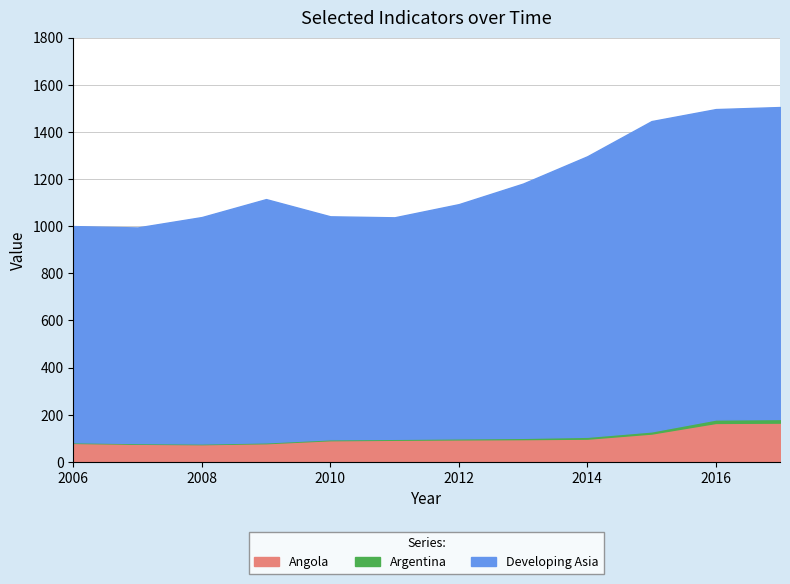

Which series has the widest spread of values?

Developing Asia